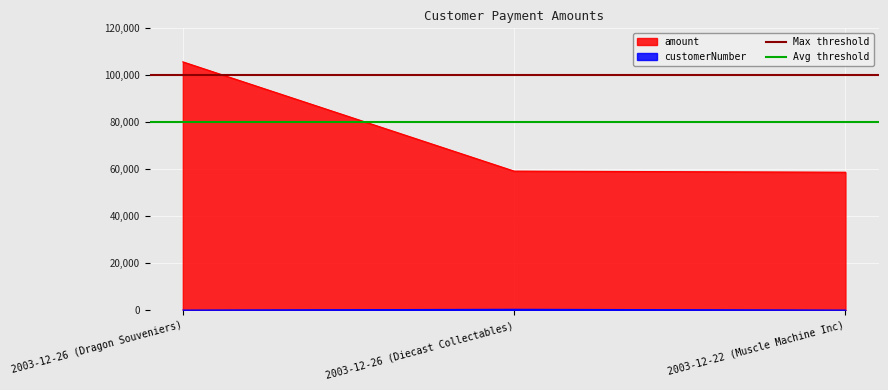

Where is amount nearest to the value 82268?

2003-12-26 (Diecast Collectables)